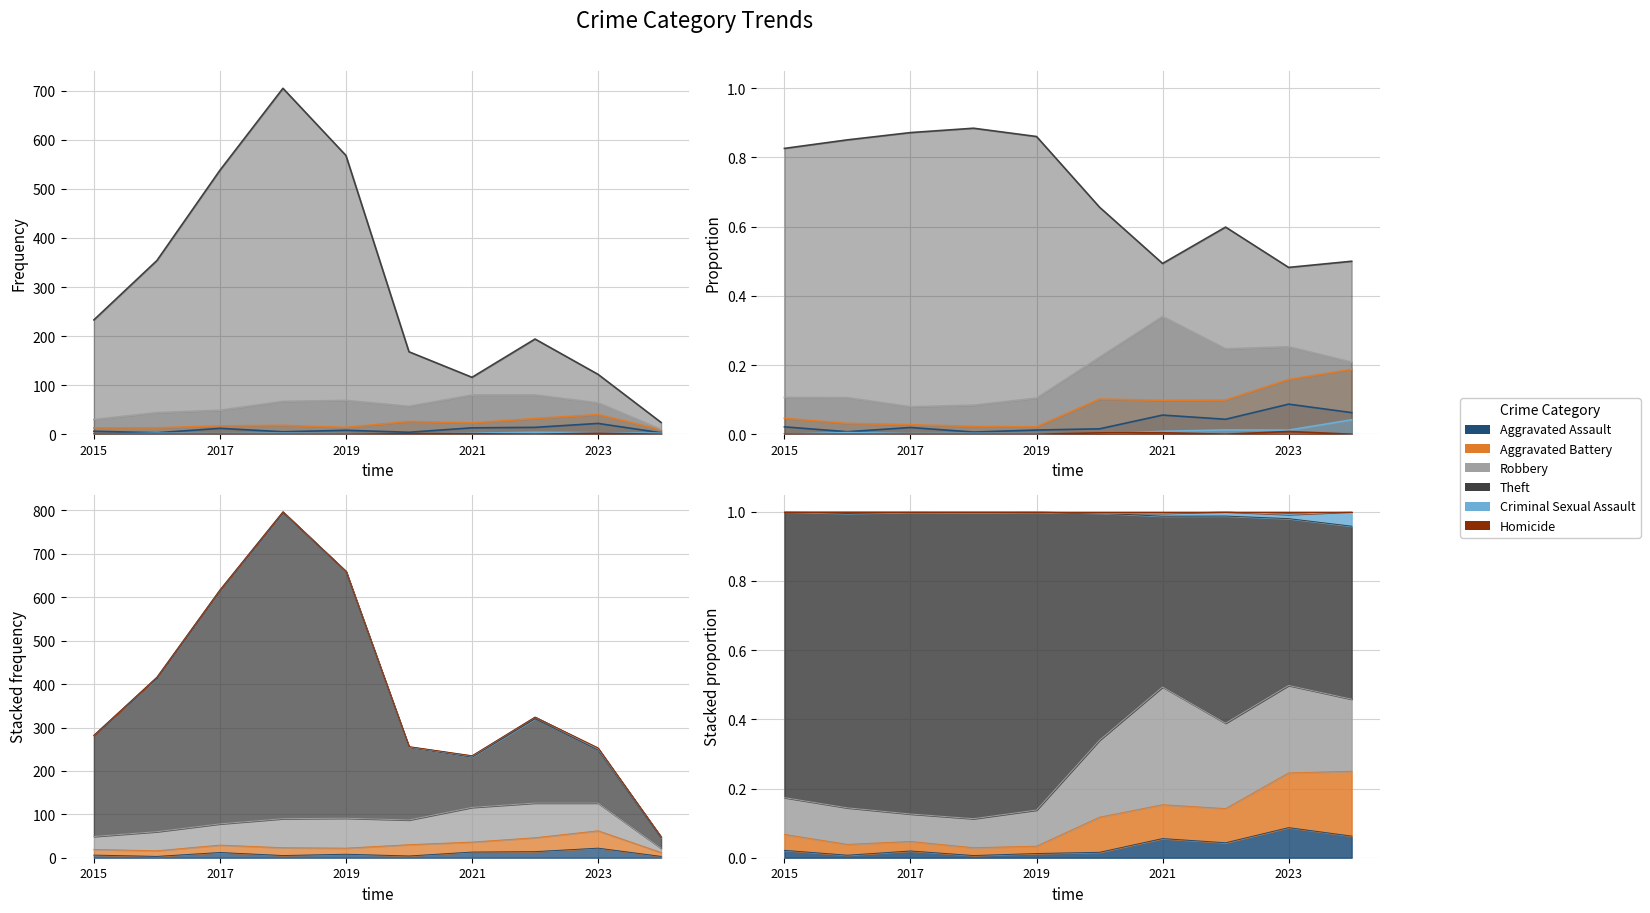

Reading right to left, what are all the values shown in this chart?

Aggravated Assault: 3	22	14	13	4	8	5	12	3	6
Aggravated Battery: 9	40	32	23	26	14	18	17	13	13
Robbery: 10	64	80	80	57	69	67	49	44	30
Theft: 24	122	194	116	168	568	705	538	354	233
Criminal Sexual Assault: 2	3	4	2	0	1	2	1	2	0
Homicide: 0	2	0	1	1	0	0	0	0	0